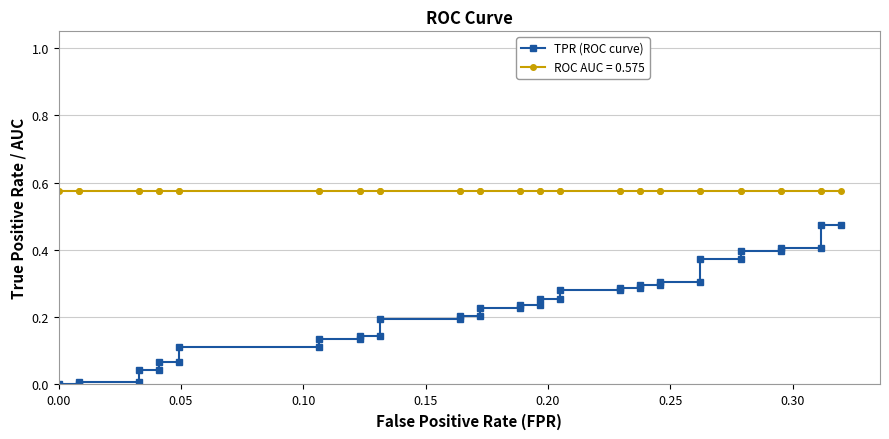

How many data points are above 0?

38